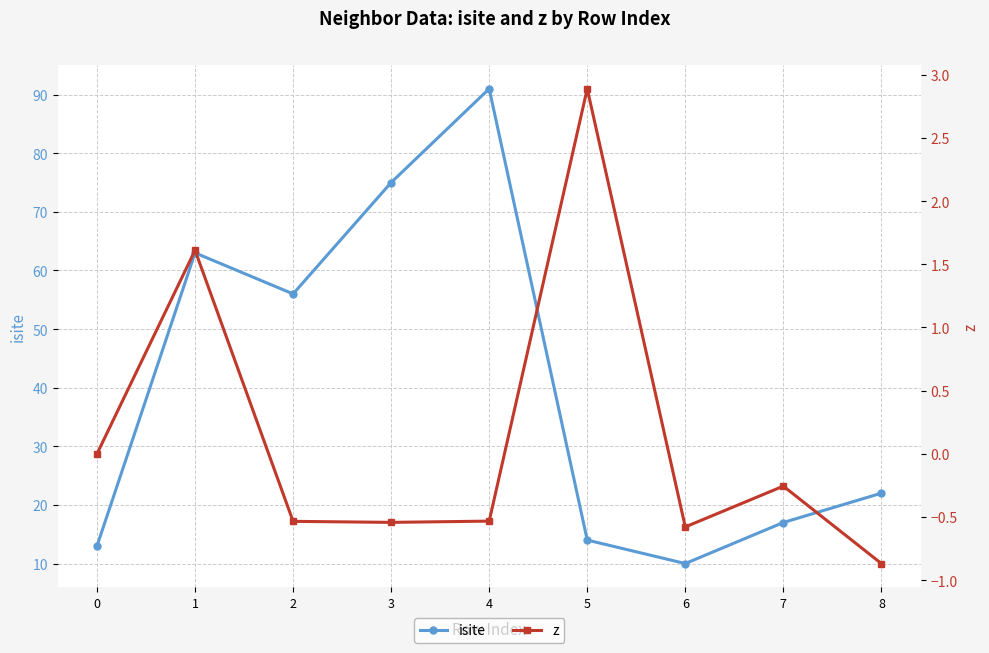

Which series has the largest range (max minus min)?

isite